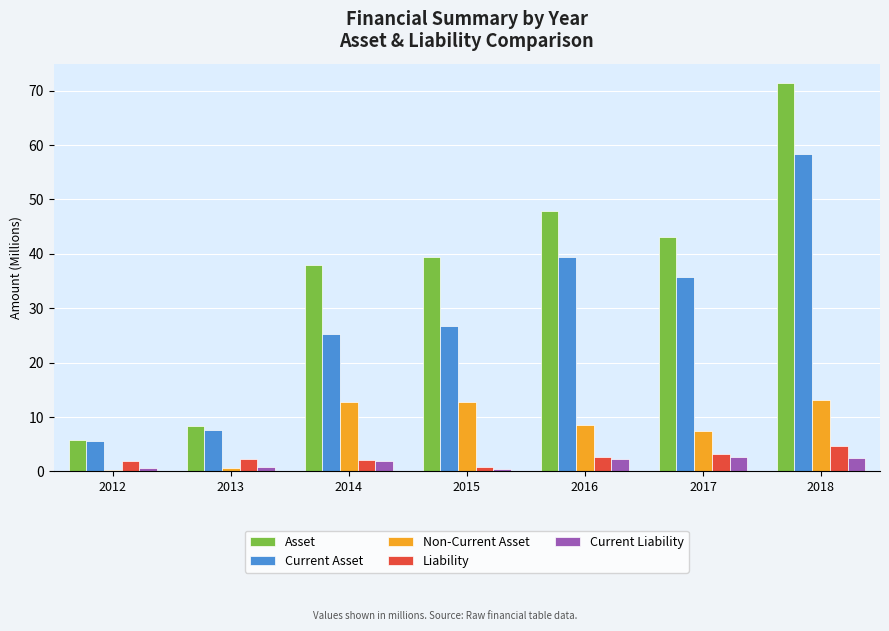

How many groups of bars are there?

7